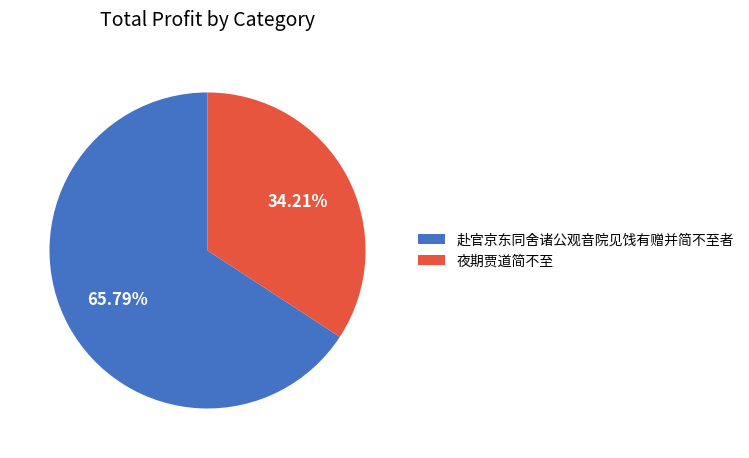

What percentage is the 赴官京东同舍诸公观音院见饯有赠并简不至者 slice, to the nearest percent?

66%